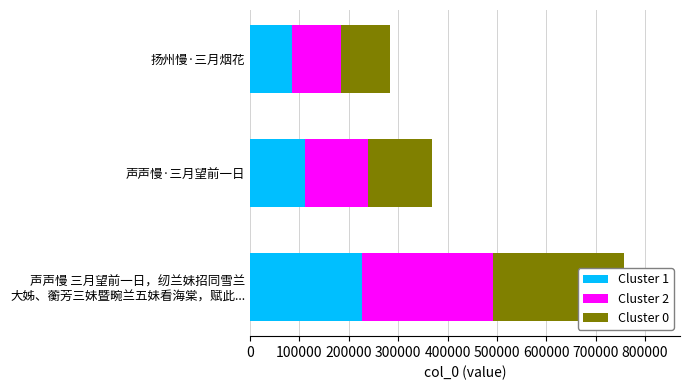

Which series has the largest total across all categories?

Cluster 0